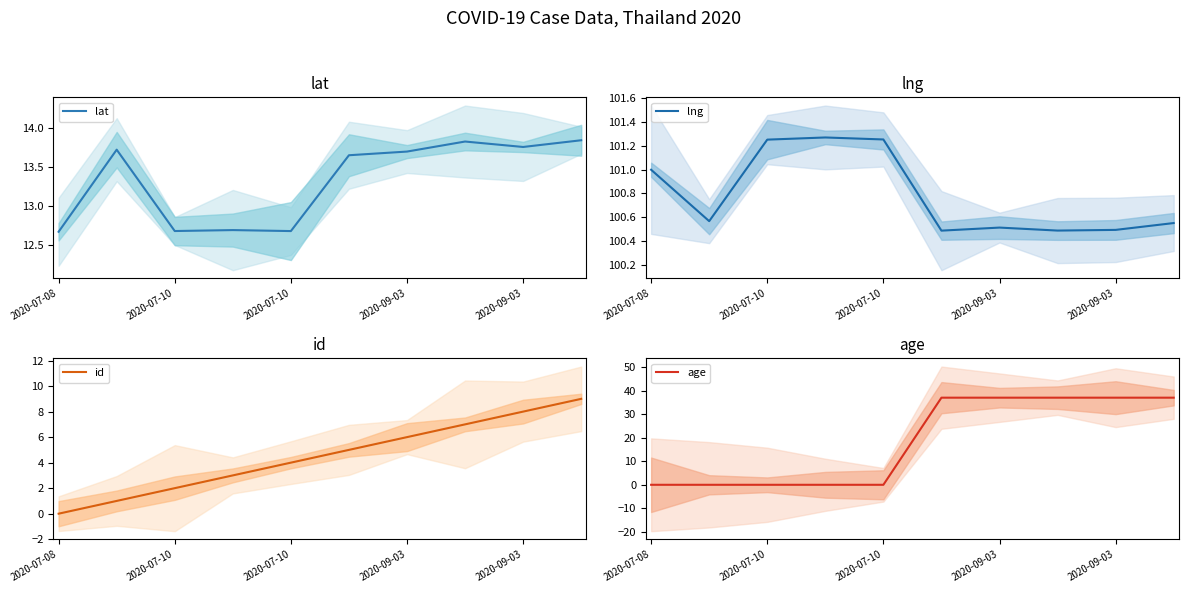

What is the label of the 10th point from the right?

2020-07-08